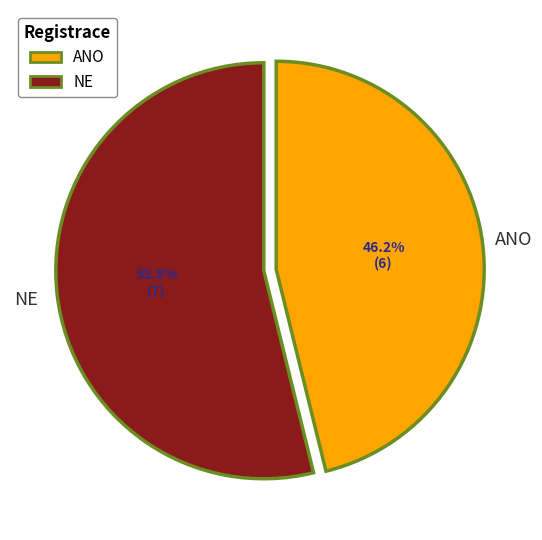

How many slices are in this pie chart?

2